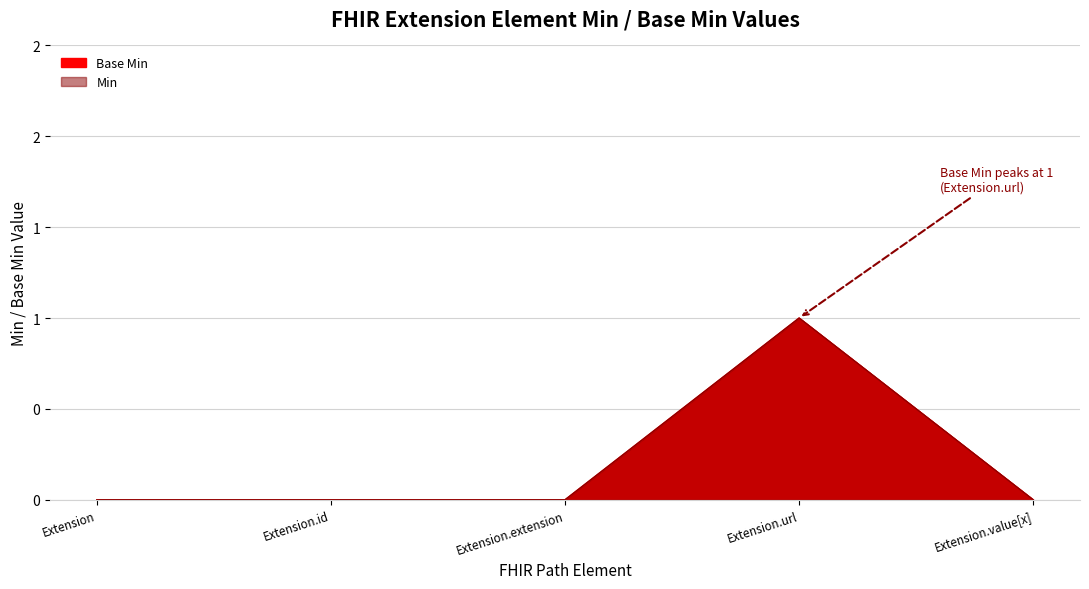

What is the label of the 4th point from the left?

Extension.url